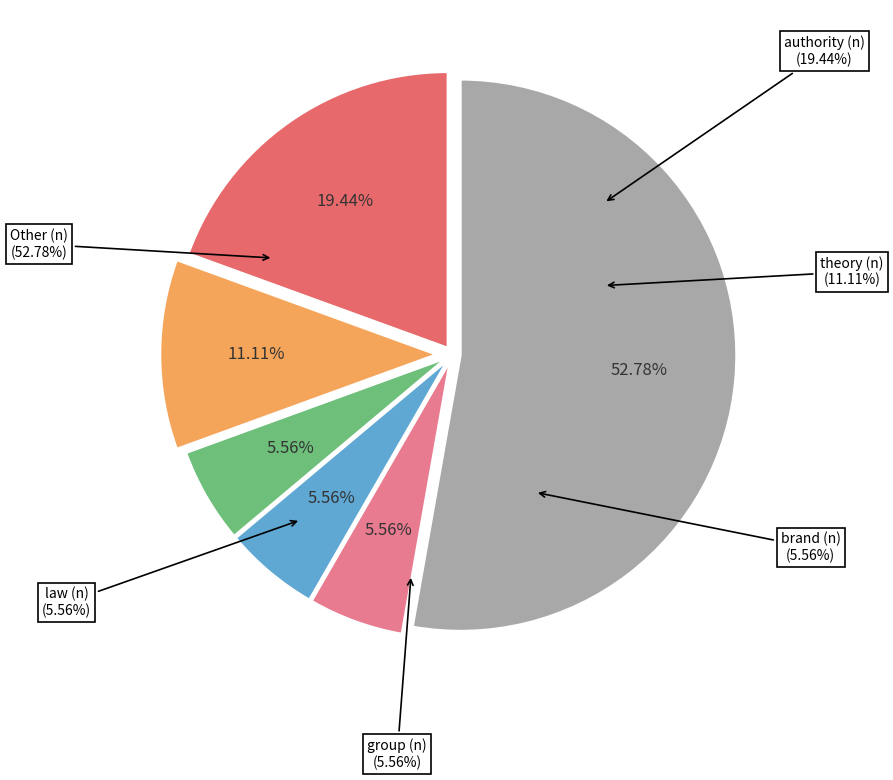

Which category has the biggest portion of the pie?

Other (n)